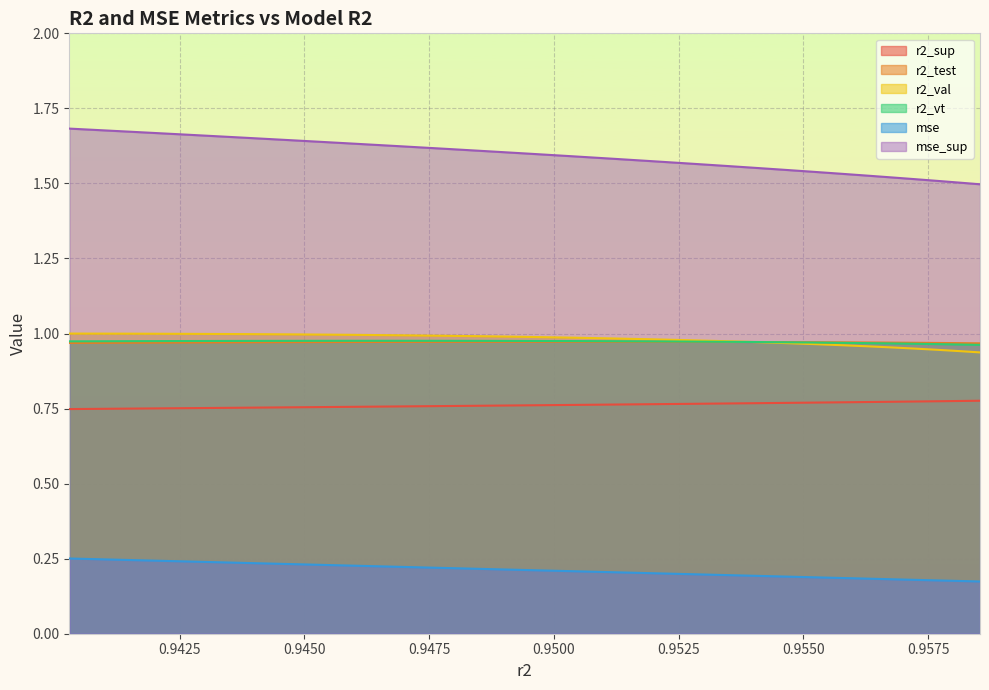

True or false: mse_sup and mse cross at least once.

False